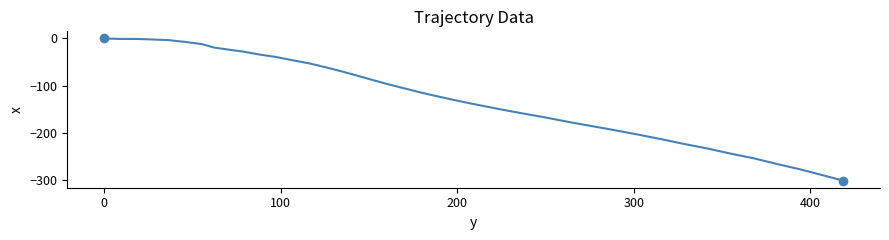

What is the difference between the maximum and minimum values?

301.0